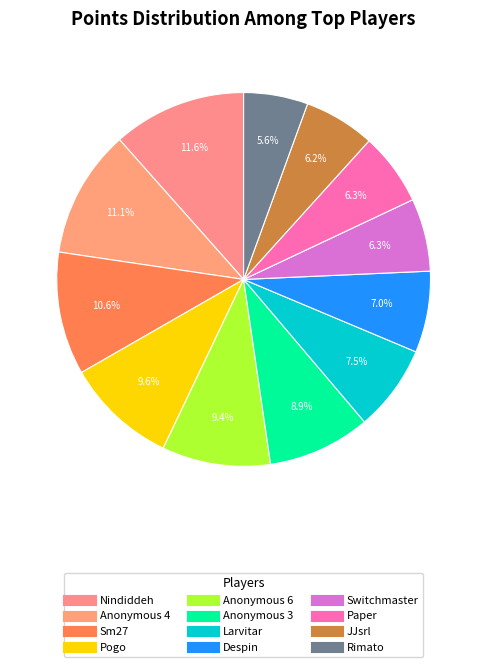

How many slices are in this pie chart?

12